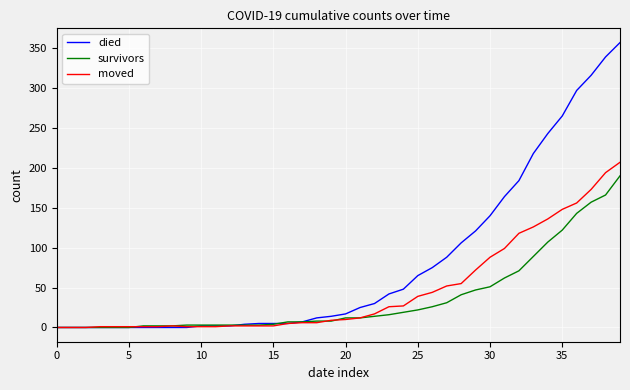

Which series has the largest range (max minus min)?

died